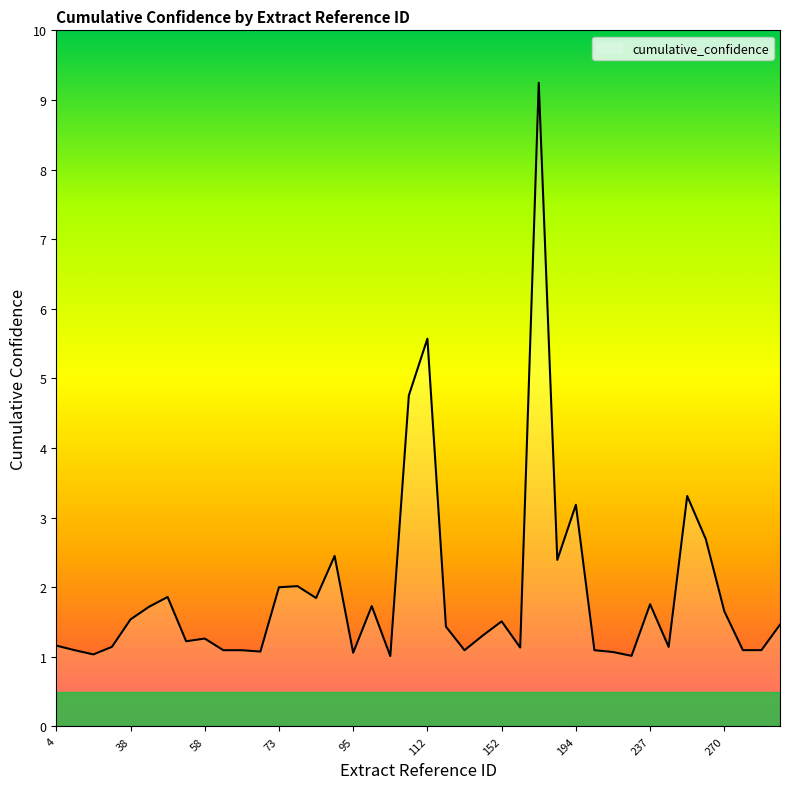

What is the greatest value displayed?

9.2